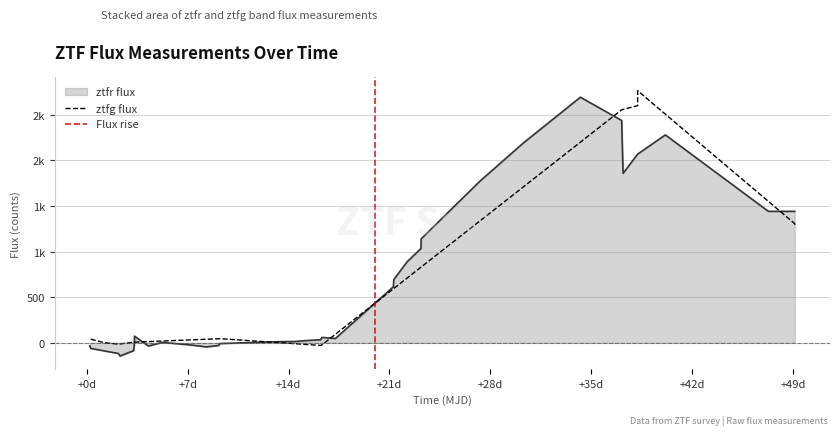

True or false: there are more than 0 points higher than both neighbors.

True